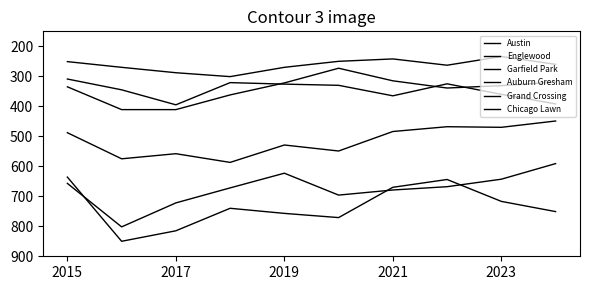

What is the highest value of the Austin series?

850